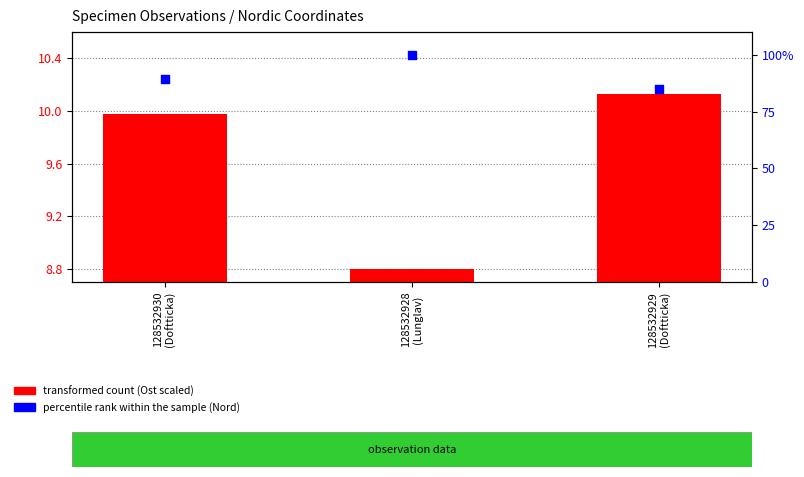

What is the total value across all series at 128532930
(Doftticka)?

99.3